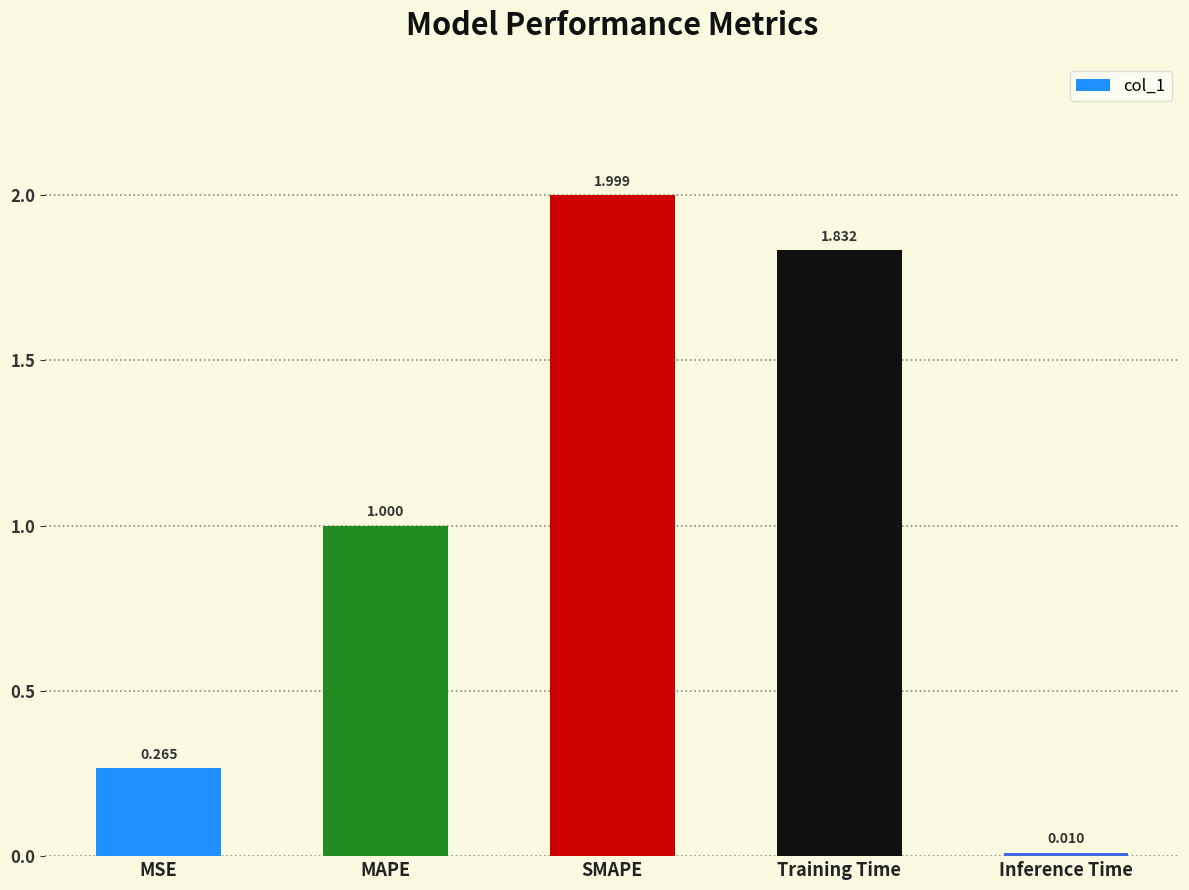

Which label corresponds to the smallest value in the chart?

Inference Time